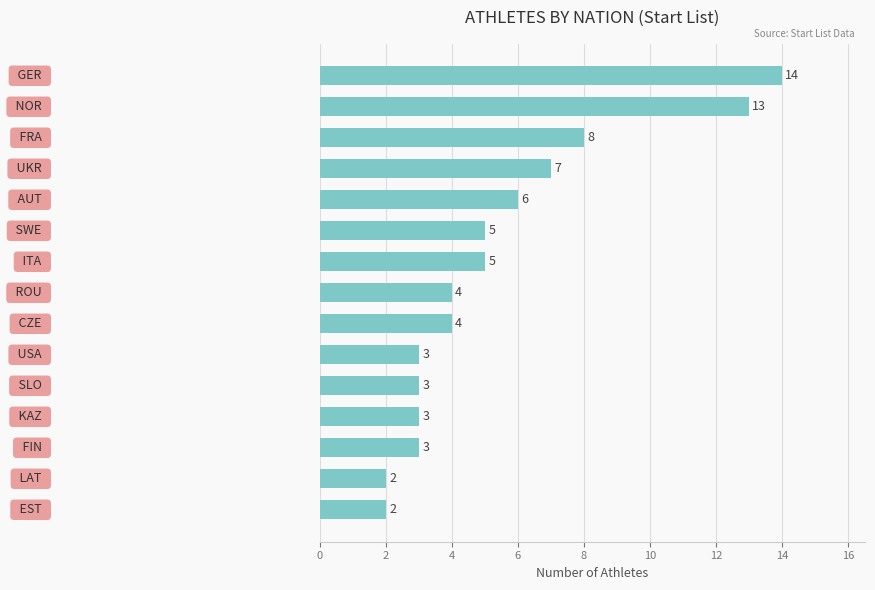

How many values are below 4?

6